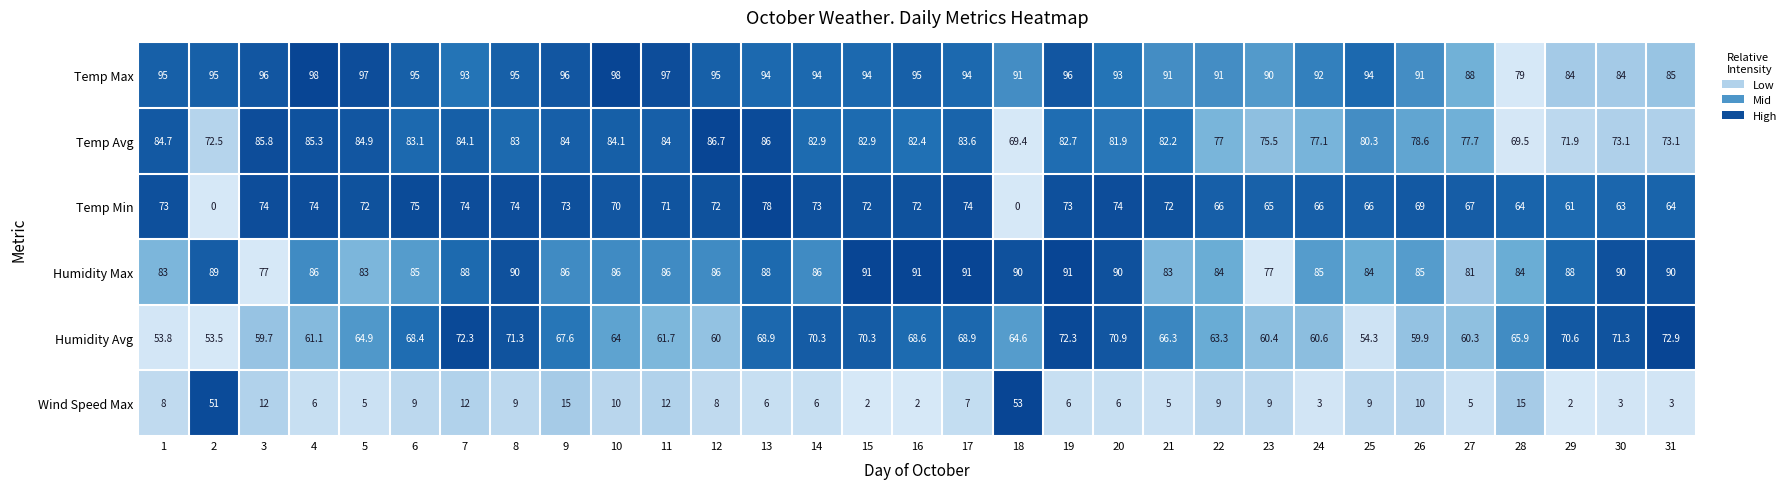

What is the sum of the Temp Max values at 12 and 15?

189.0